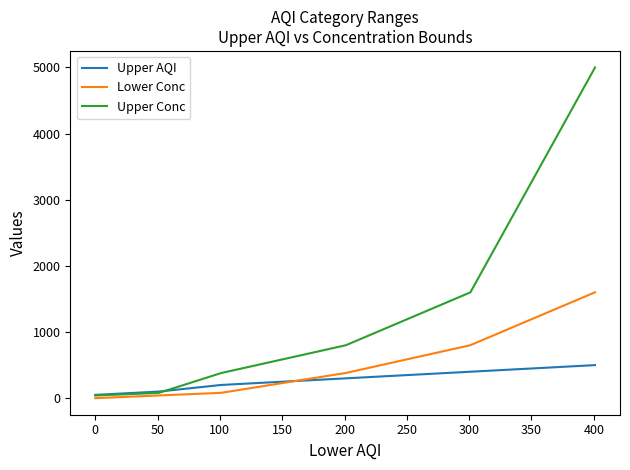

At how many categories does at least one series exceed 190?

4